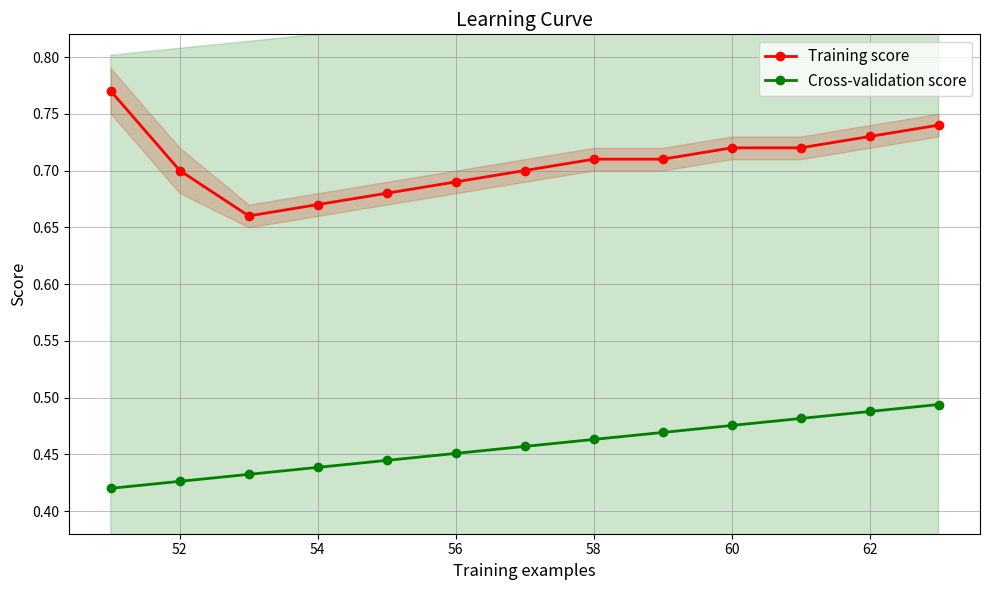

Which series has the widest spread of values?

Training score